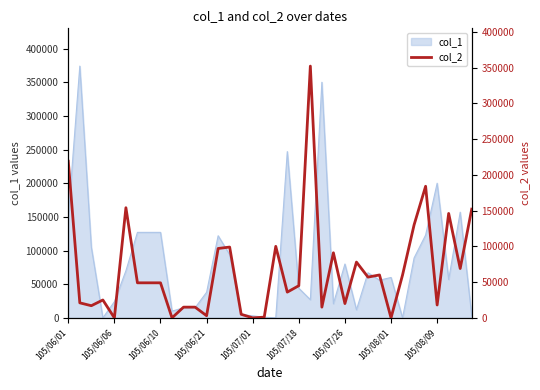

How many lines are shown in the chart?

1